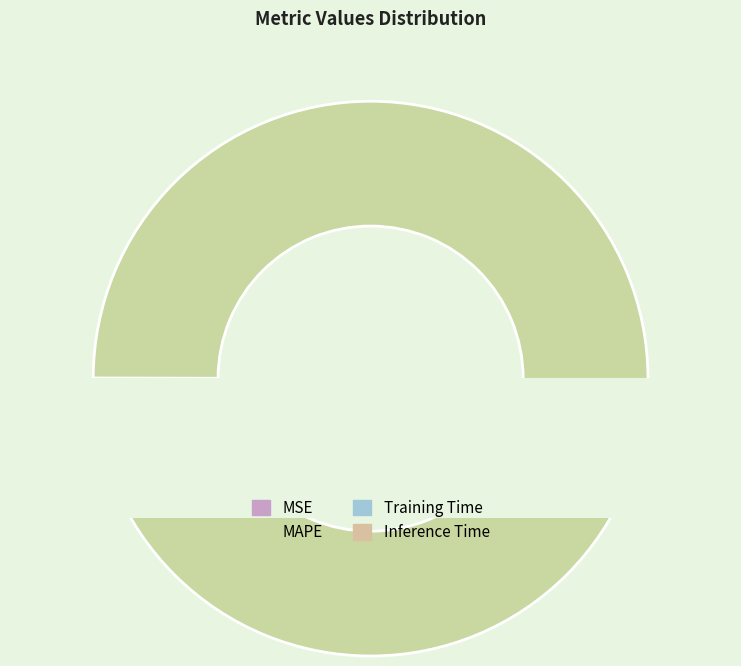

To the nearest percent, what is the difference between the largest and smallest slice percentages?

100%